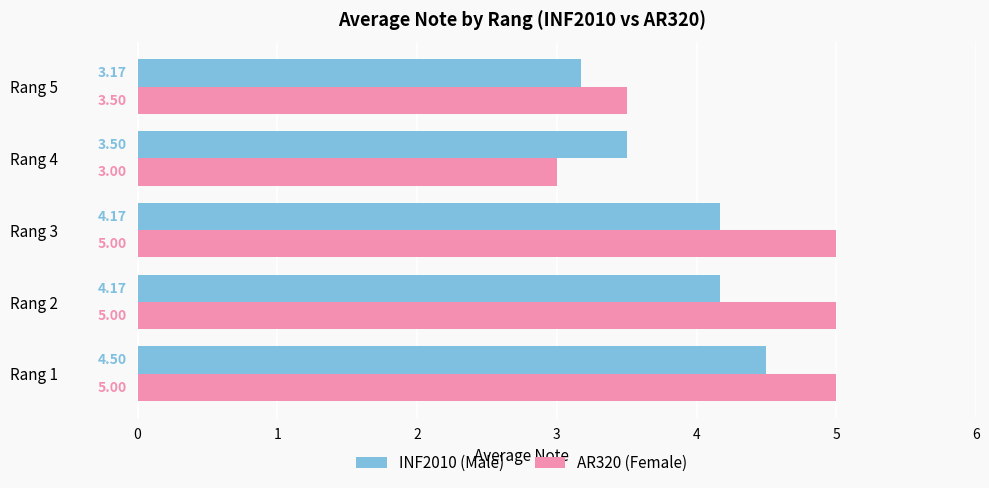

Is the value of AR320 (Female) at Rang 2 greater than the value of INF2010 (Male) at Rang 1?

Yes